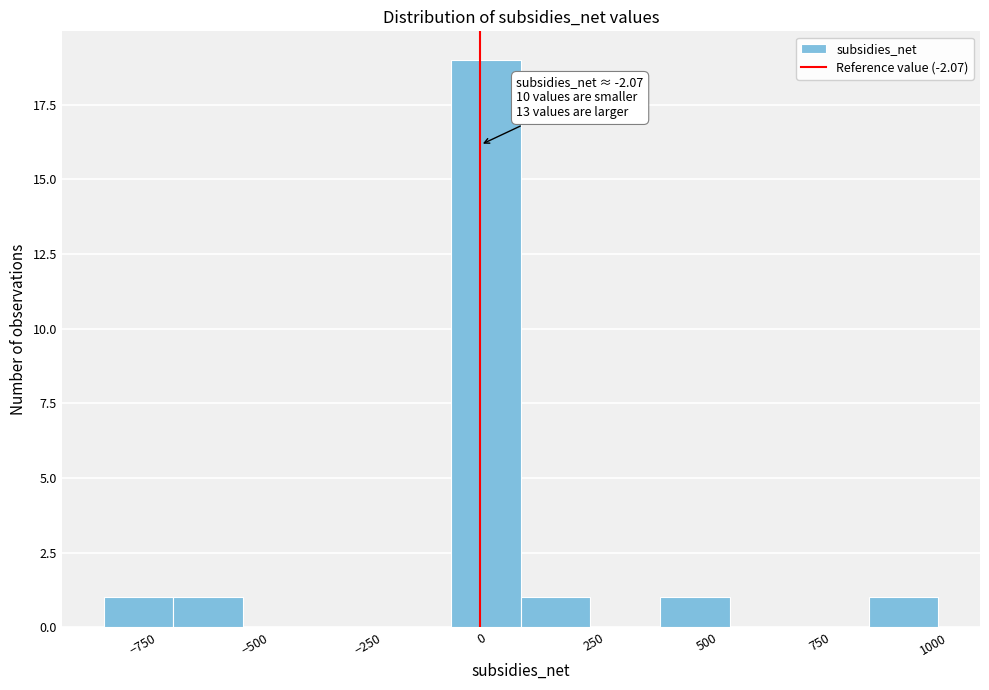

Around what value on the x-axis is the tallest bar? Give the approximate position of its centre, as read against the axis.

0